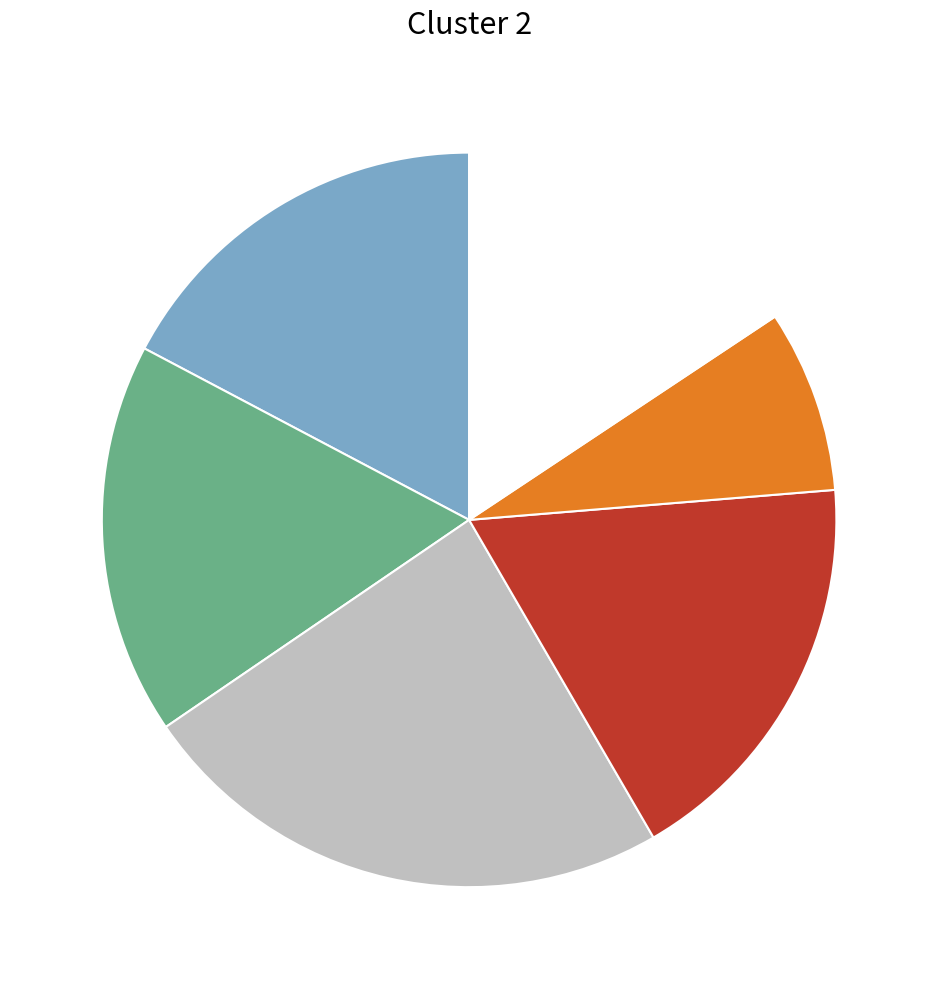

Is there any slice that represents more than half of the pie?

No